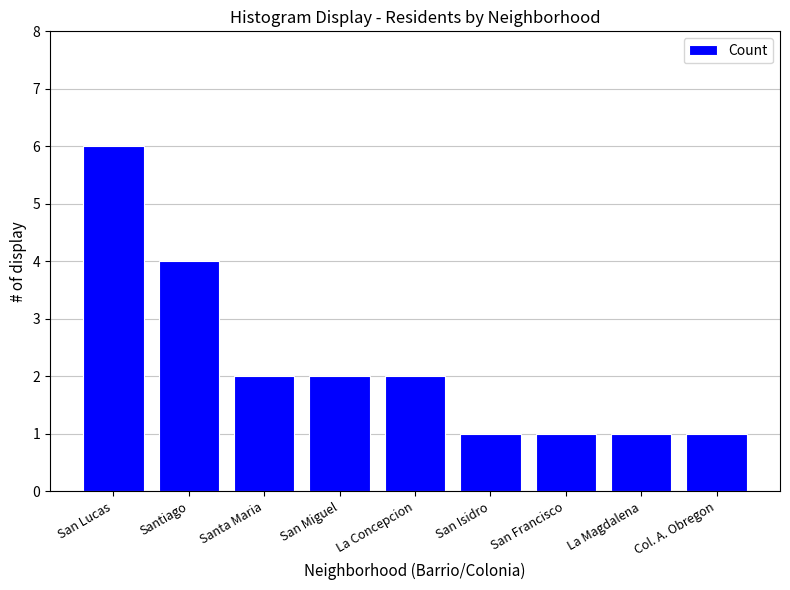

What value does the data have at Santa Maria?

2